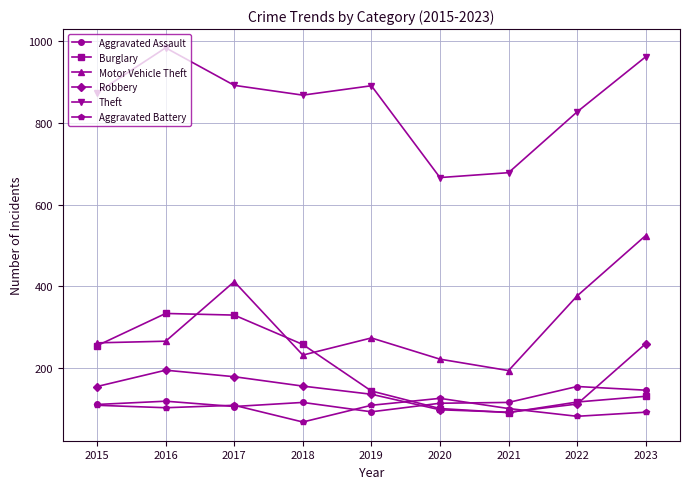

At how many categories does at least one series exceed 483?

9